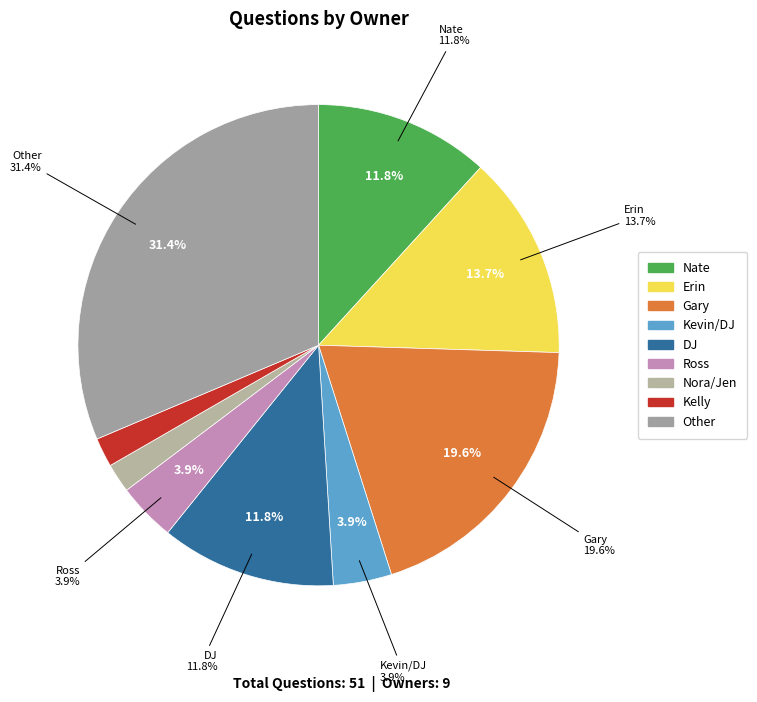

Is it true that Other is 17% of the pie?

False